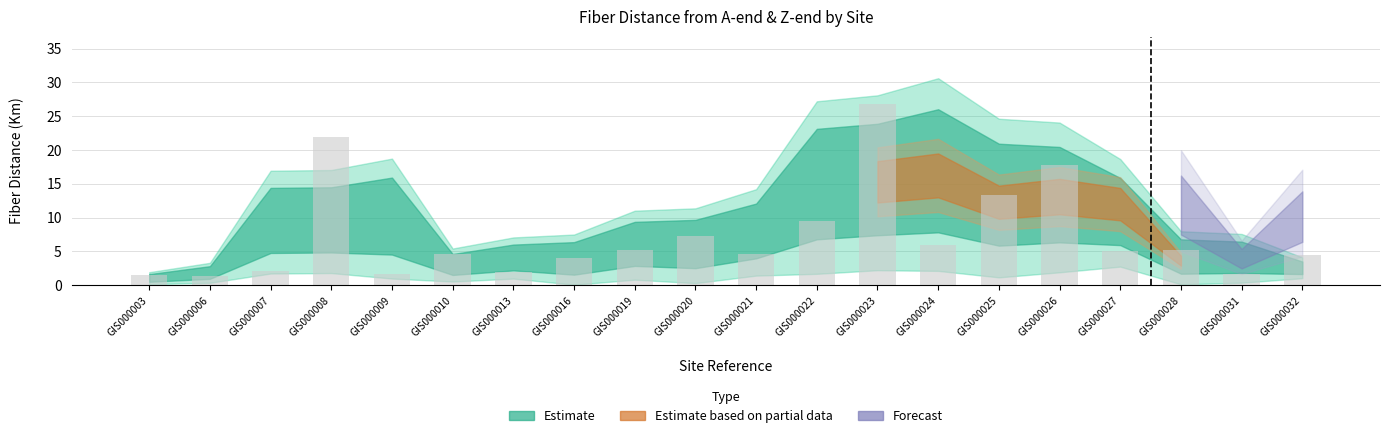

What is the maximum value shown in the chart?

26.8